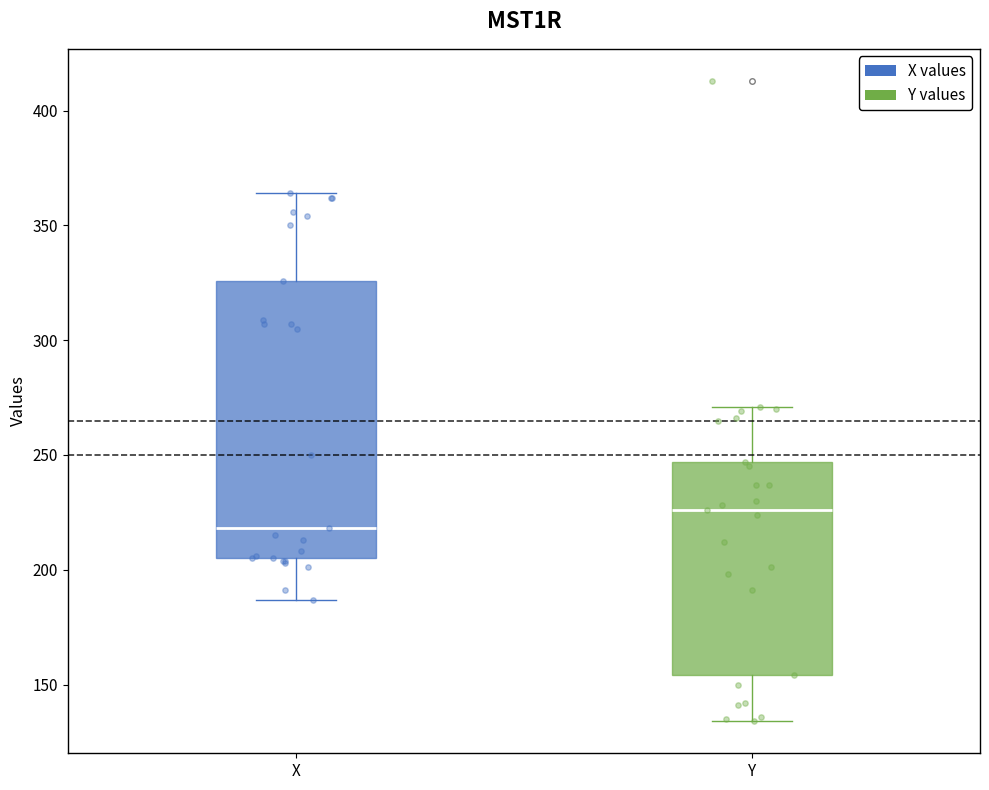

Where is the lower edge of the box for X on the y-axis? The values are not printed on the chart, so give them approximately, as read against the axis.

205